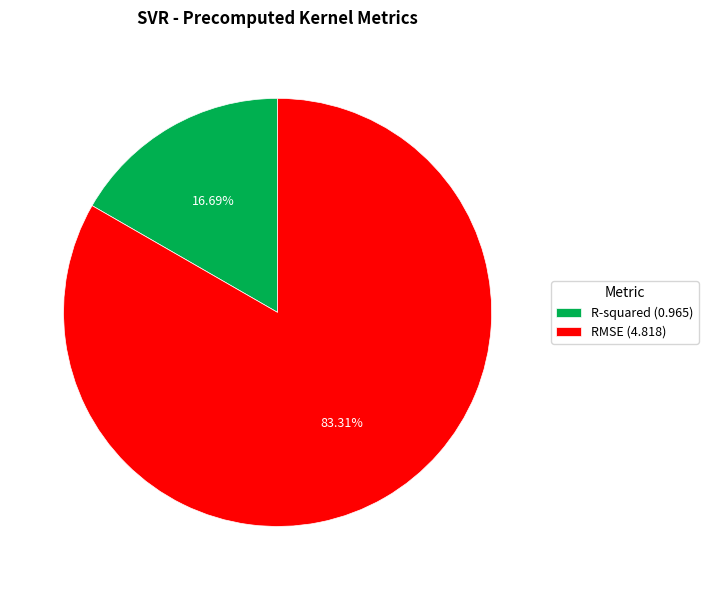

Which category has the biggest portion of the pie?

RMSE